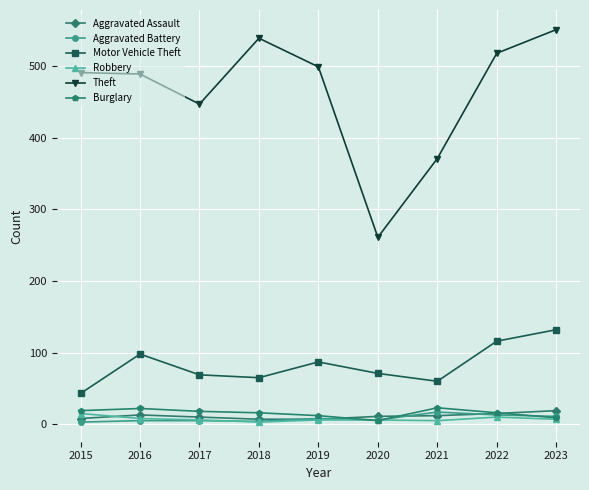

Which series changed the most between 2020 and 2021?

Theft